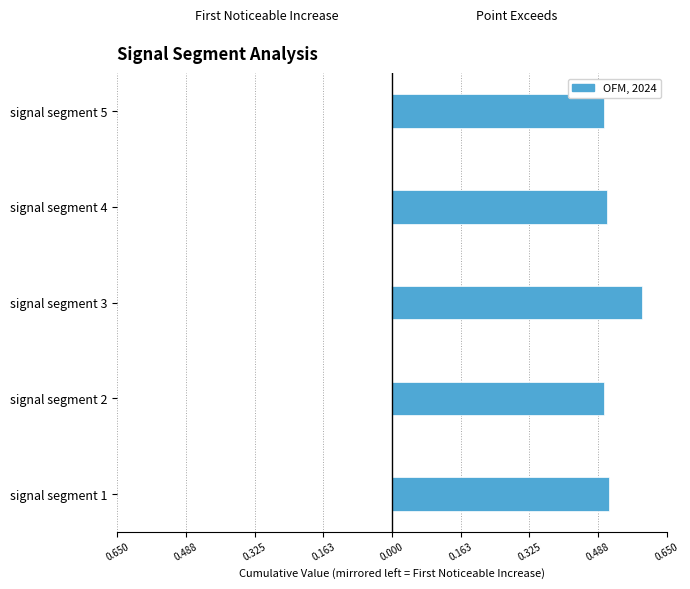

Rank the series by their average value, from highest to lowest.

Point_Exceeds_Cumulative_Value, First_Noticeable_Increase_Cumulative_Value